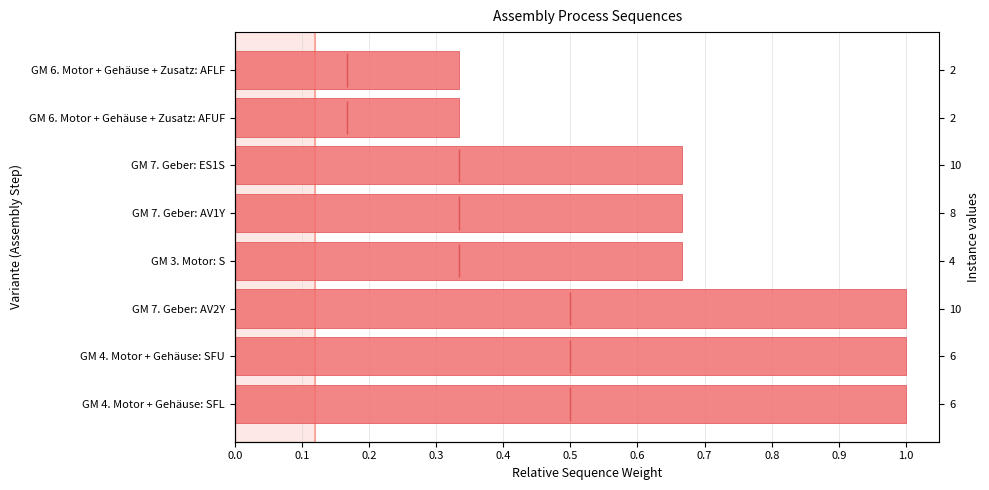

What is the smallest value displayed?

0.3